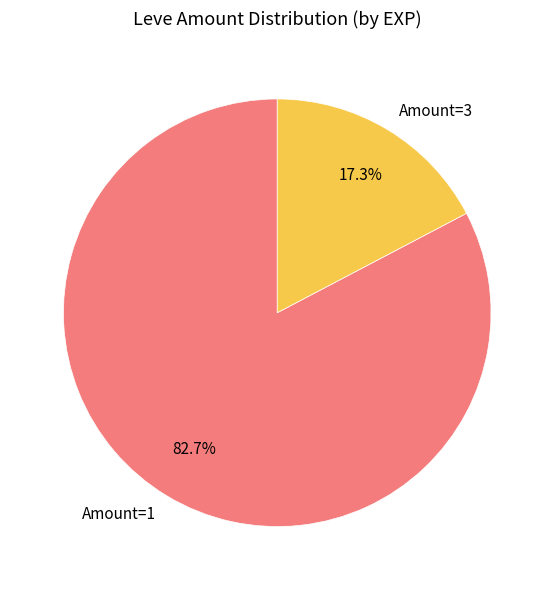

Combined, what portion of the pie is Amount=1 and Amount=3?

100.0%